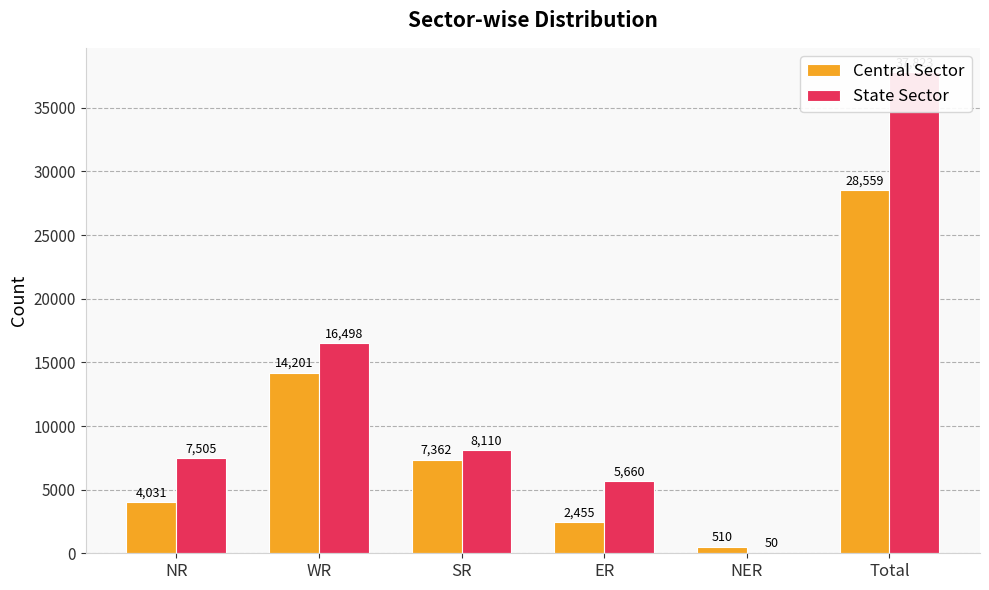

Where does the State Sector series first go above 8110?

WR